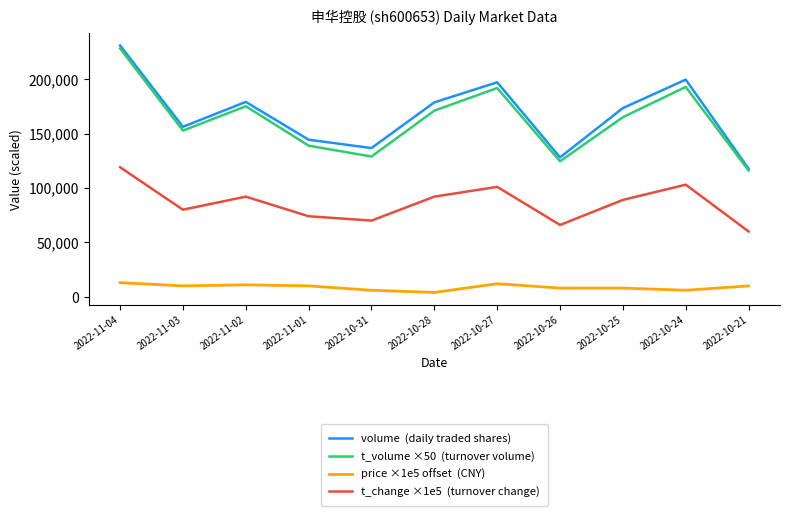

At which category is the sum across all series the highest?

2022-11-04